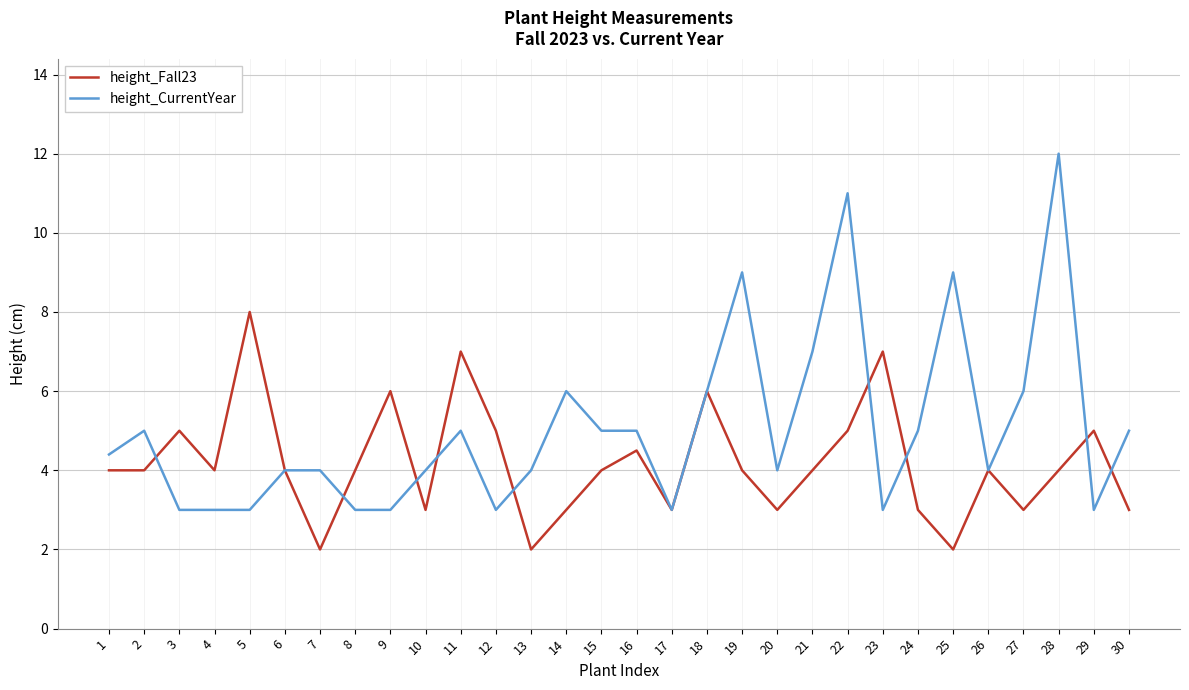

Between which two adjacent categories do height_Fall23 and height_CurrentYear first intersect?

2 and 3